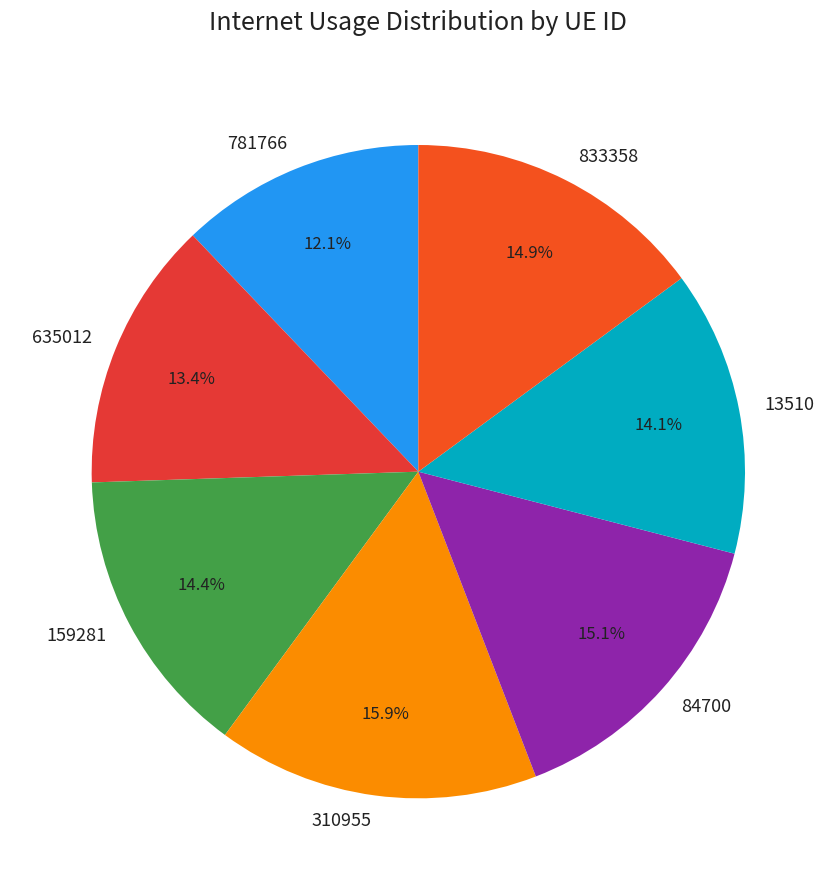

Is there any slice that represents more than half of the pie?

No